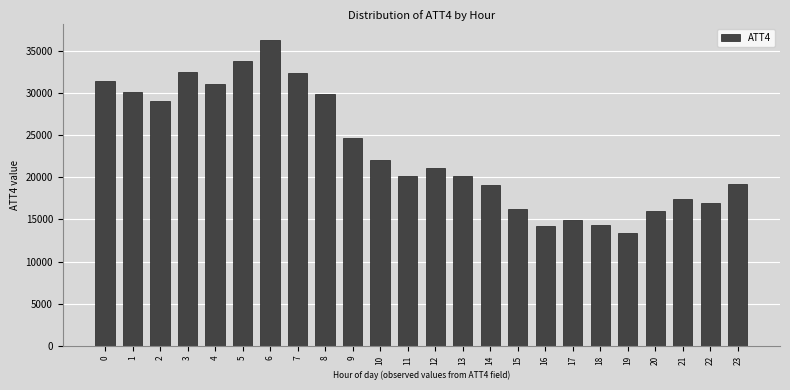

What is the approximate value at 2, to the nearest 50?

29000